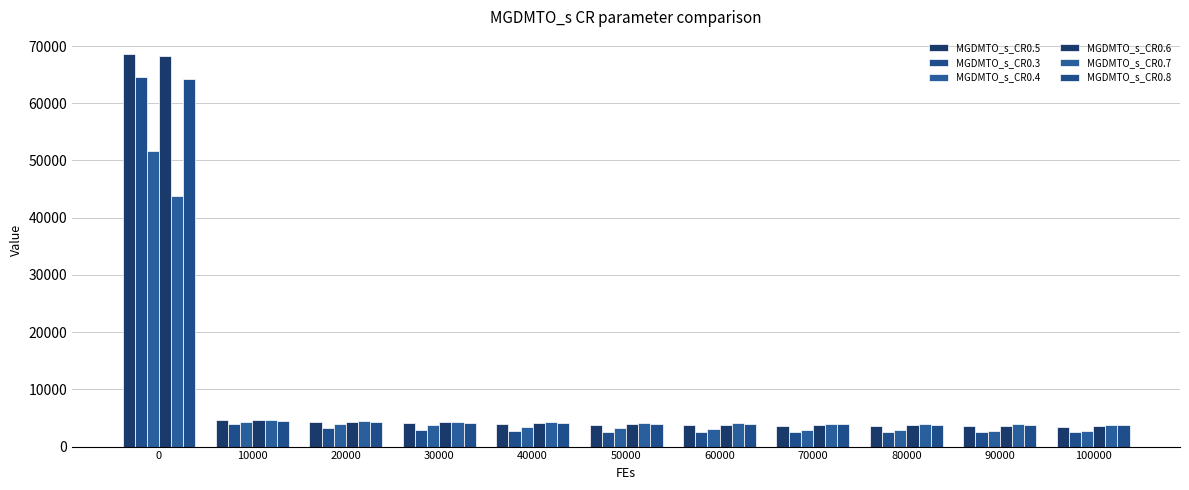

How many groups of bars are there?

11